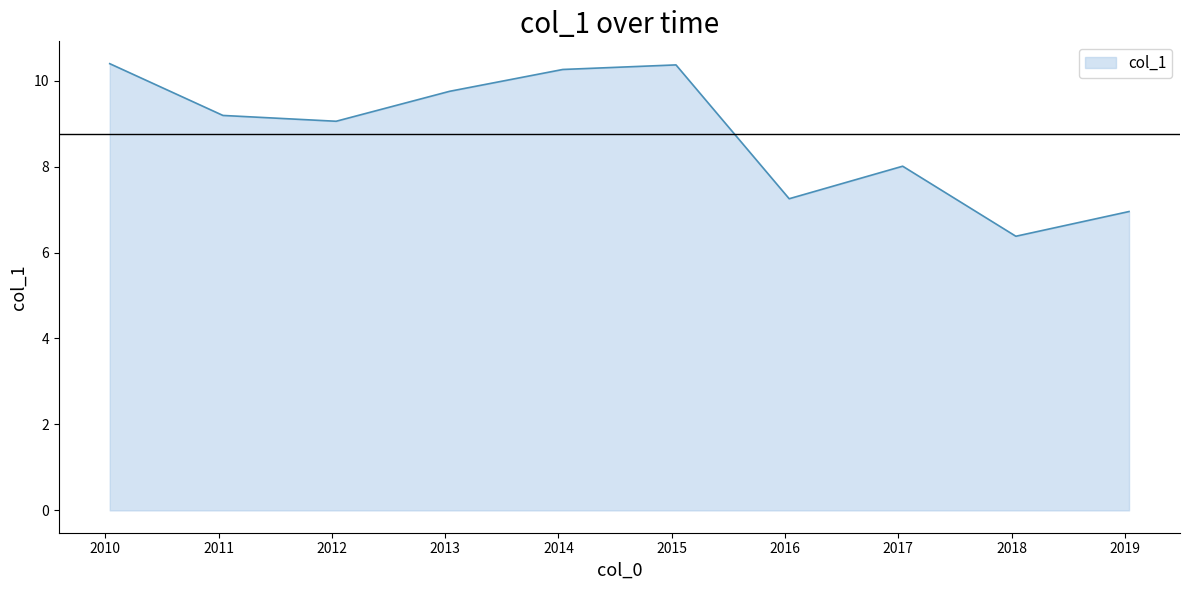

Reading left to right, list all the values displayed in this chart.

10.4	9.2	9.1	9.8	10.3	10.4	7.3	8.0	6.4	7.0